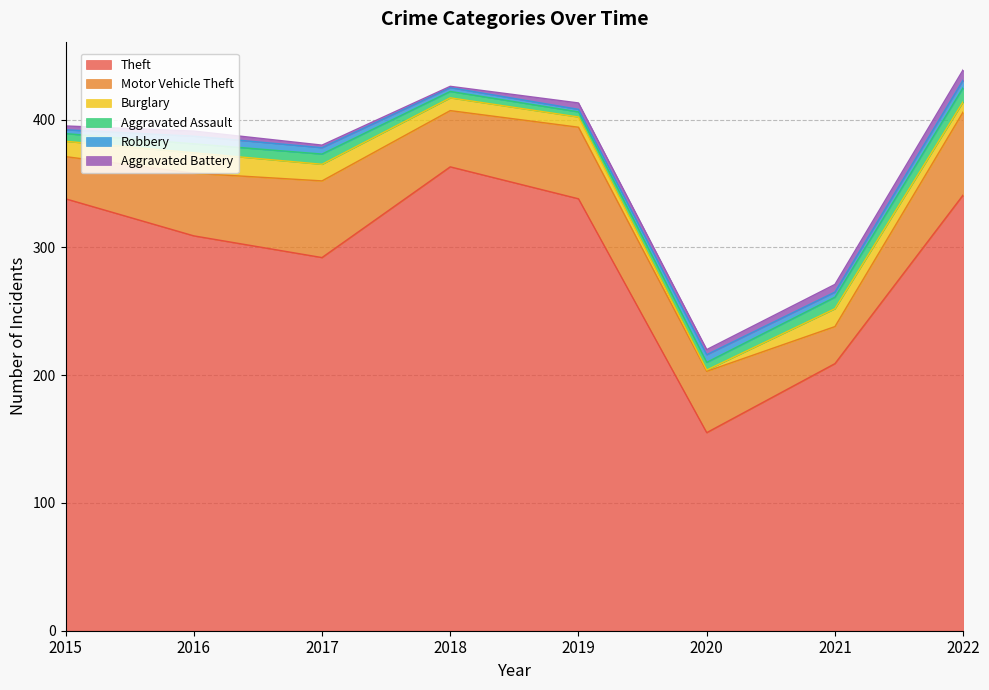

Reading left to right, extract all data points from this chart.

Theft: 2015=338	2016=309	2017=292	2018=363	2019=338	2020=155	2021=209	2022=341
Motor Vehicle Theft: 2015=33	2016=49	2017=60	2018=44	2019=56	2020=48	2021=29	2022=65
Burglary: 2015=12	2016=16	2017=13	2018=10	2019=8	2020=1	2021=14	2022=8
Aggravated Assault: 2015=6	2016=7	2017=8	2018=5	2019=4	2020=6	2021=9	2022=11
Robbery: 2015=3	2016=6	2017=5	2018=3	2019=2	2020=6	2021=4	2022=6
Aggravated Battery: 2015=3	2016=4	2017=2	2018=1	2019=5	2020=4	2021=6	2022=8